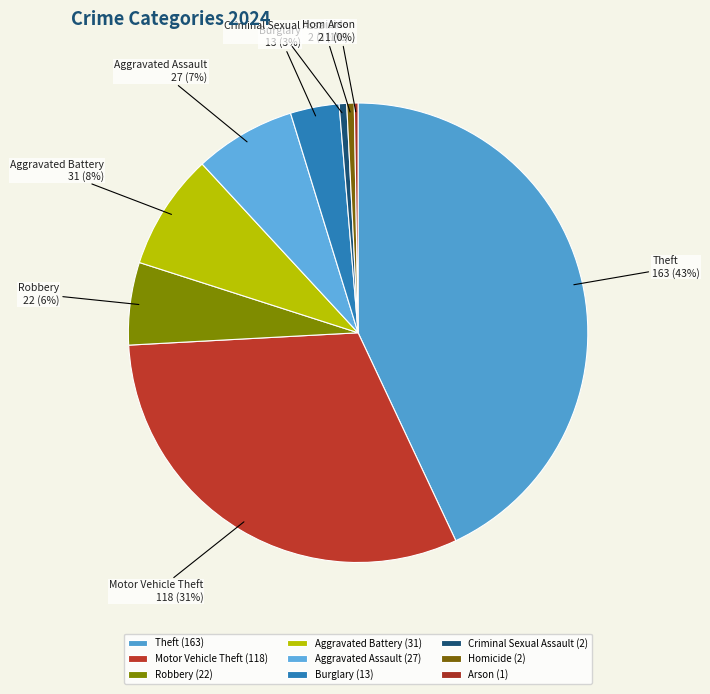

What percentage is the Homicide slice, to the nearest percent?

1%